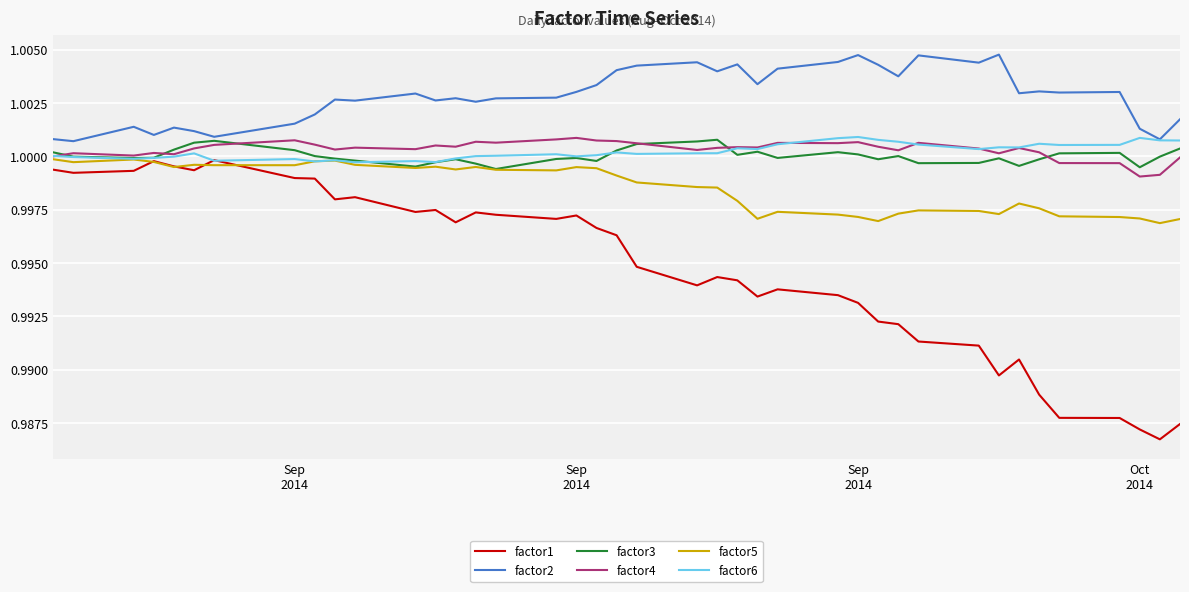

Which series has the largest total across all categories?

factor2